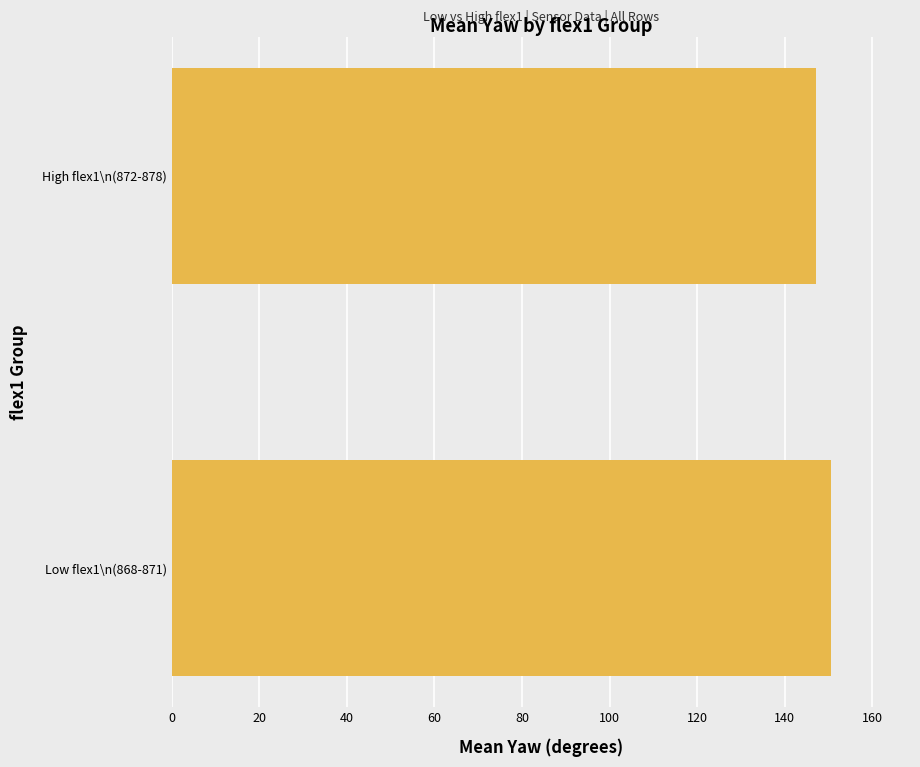

List the labels in order of value, smallest first.

High flex1\n(872-878), Low flex1\n(868-871)